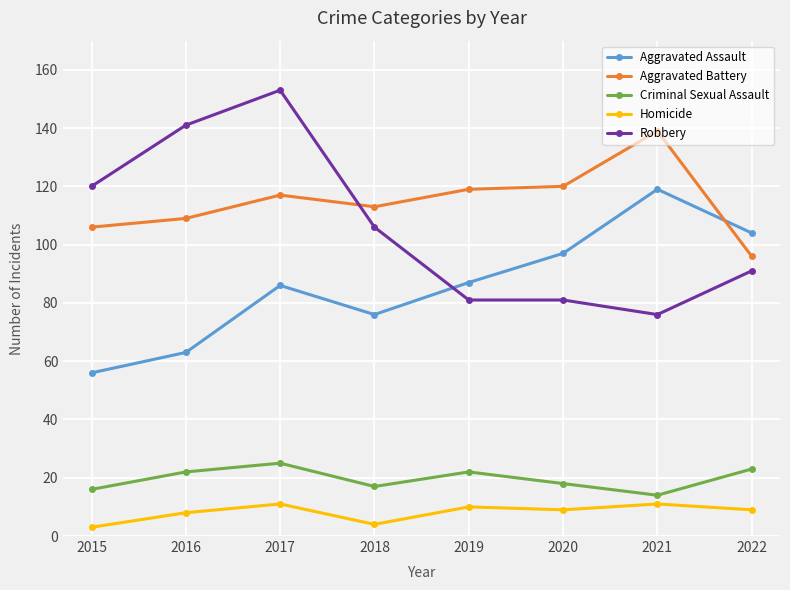

How many series are shown in this chart?

5